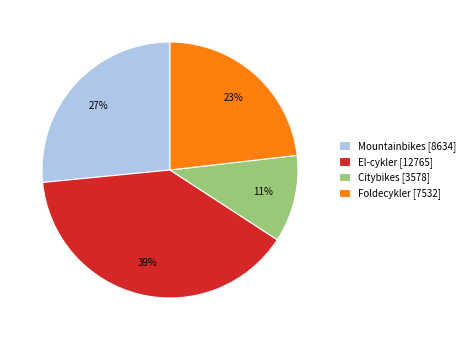

To the nearest percent, what percentage of the pie is Mountainbikes?

27%